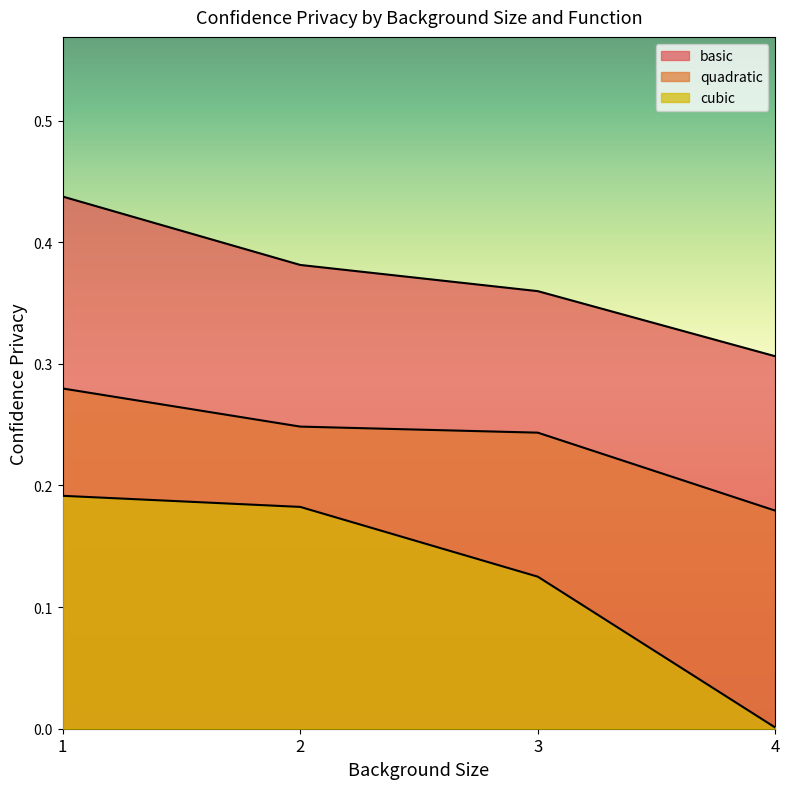

True or false: quadratic has a value of 0.2 at 4.

True